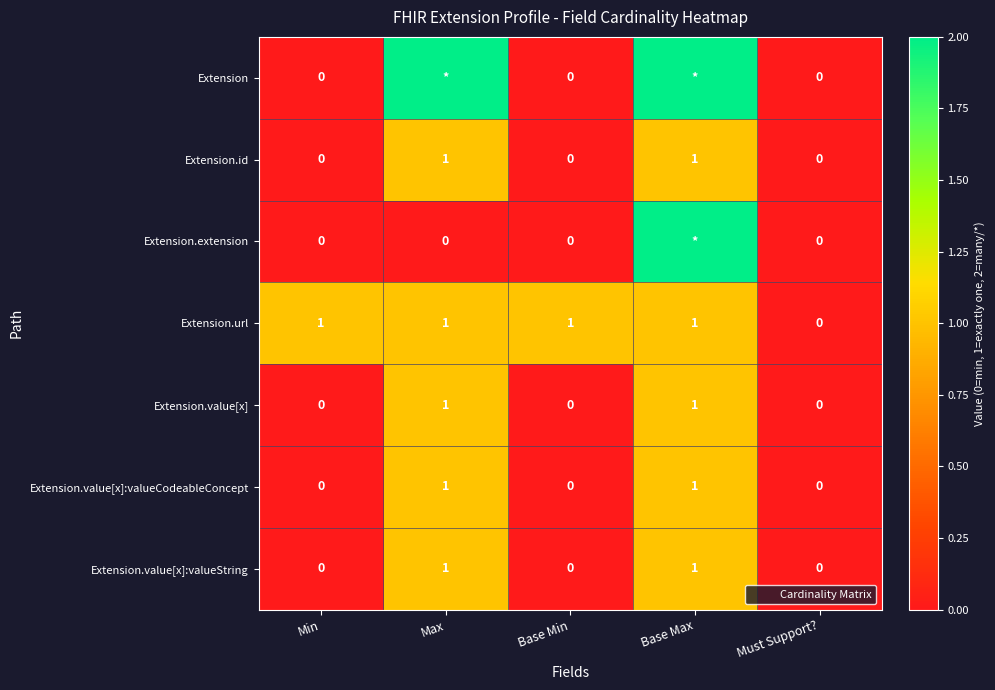

At how many categories does at least one series exceed 0?

4